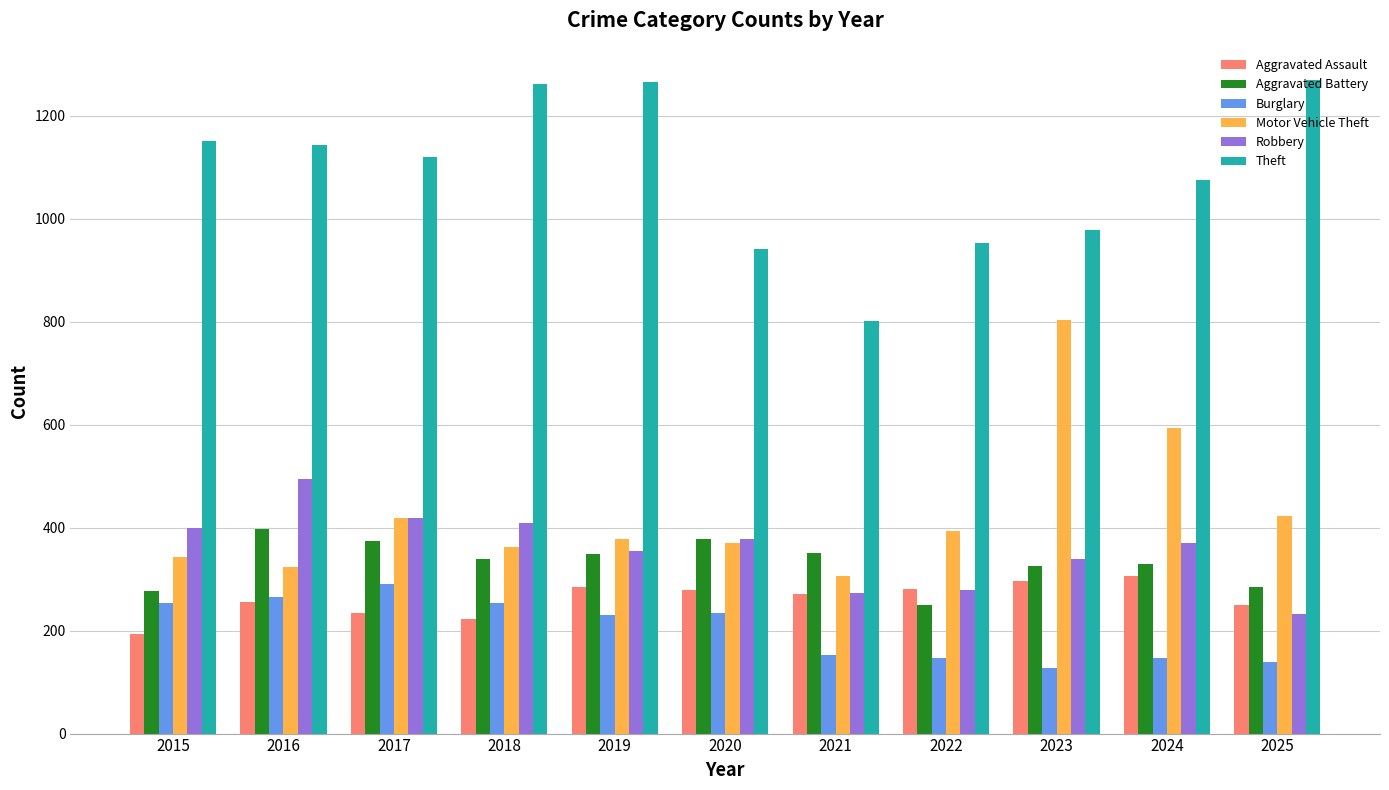

How many series are shown in this chart?

6